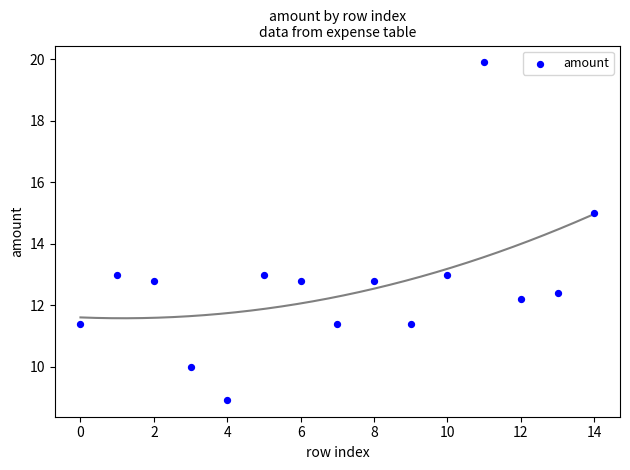

What is the range of Y values (max minus min)?

11.0